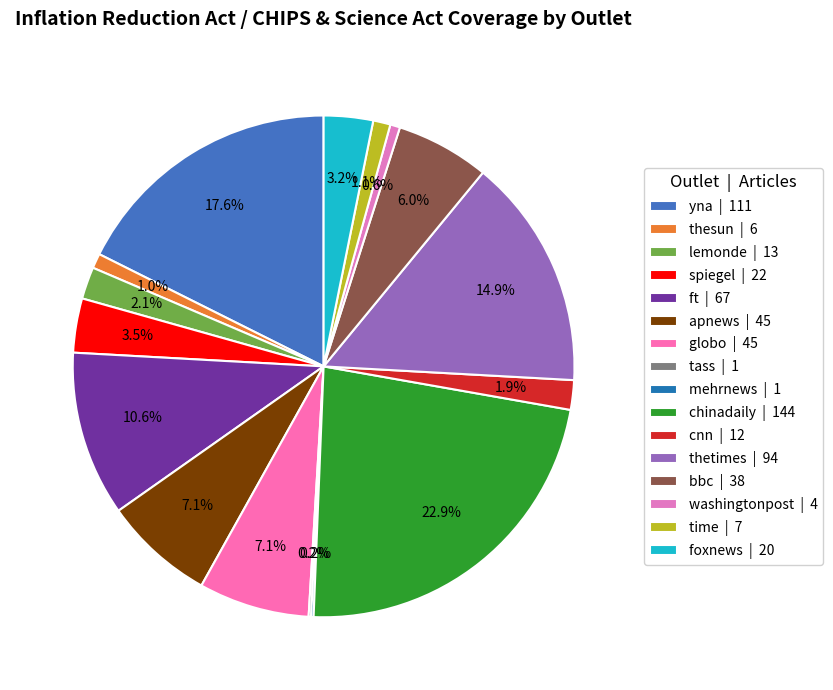

Count the number of slices in the pie.

16